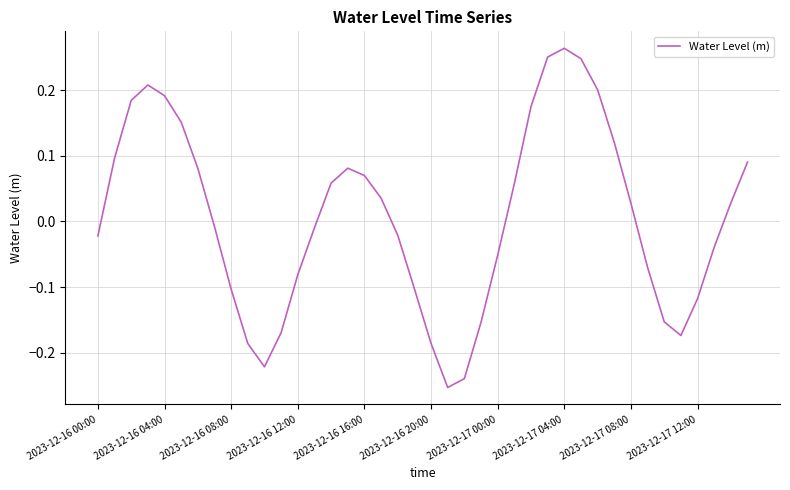

Is it true that the value at 2023-12-16 20:00 is -0.3?

False